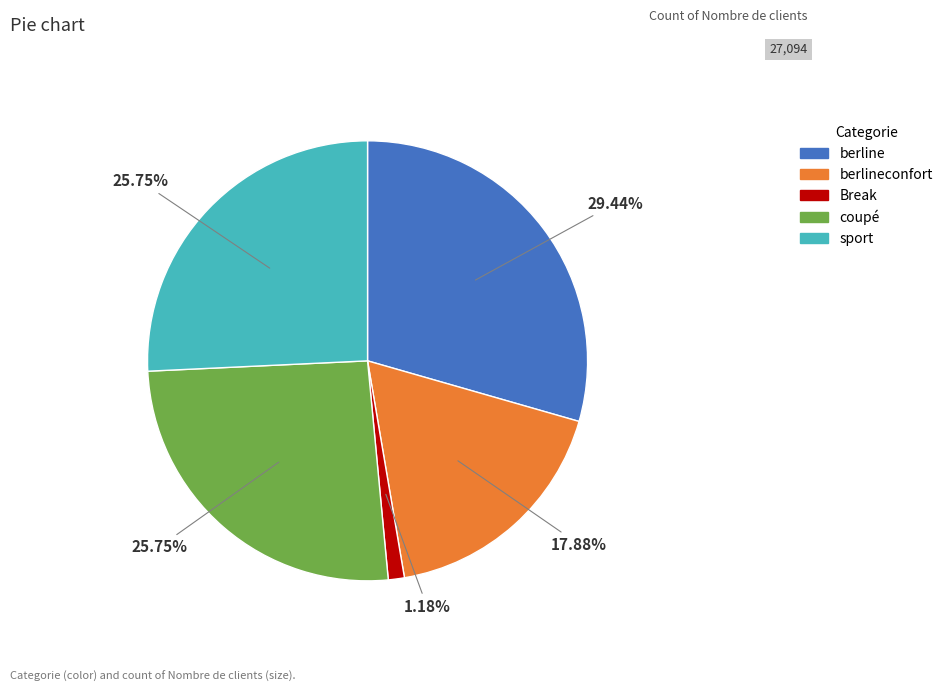

How many slices are in this pie chart?

5